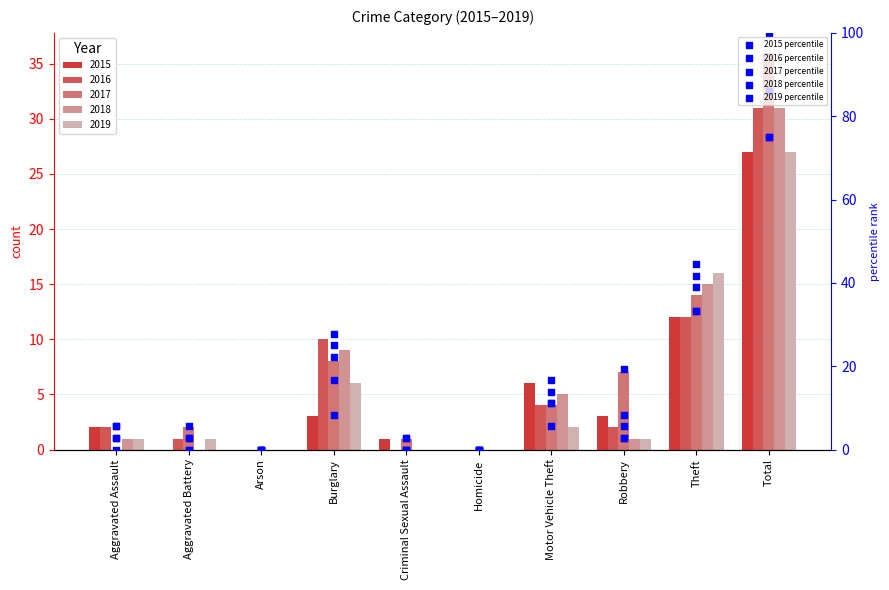

What are all the series names shown in the legend?

2015 percentile, 2016 percentile, 2017 percentile, 2018 percentile, 2019 percentile